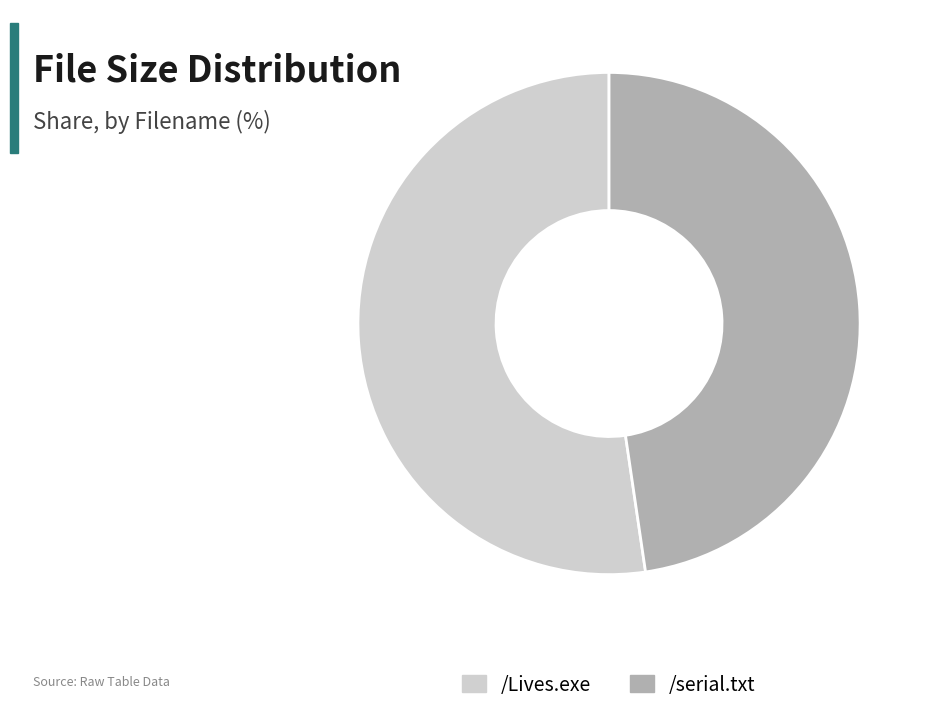

Is it true that /Lives.exe is 44% of the pie?

False